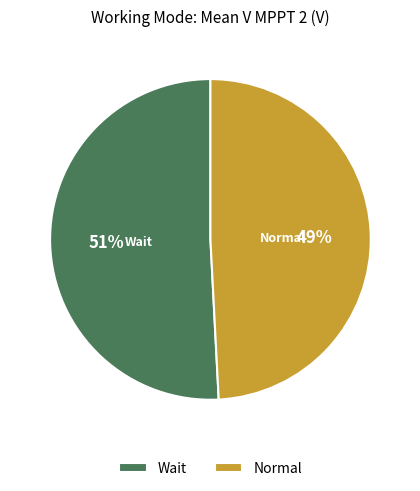

To the nearest percent, what portion does Wait represent?

51%